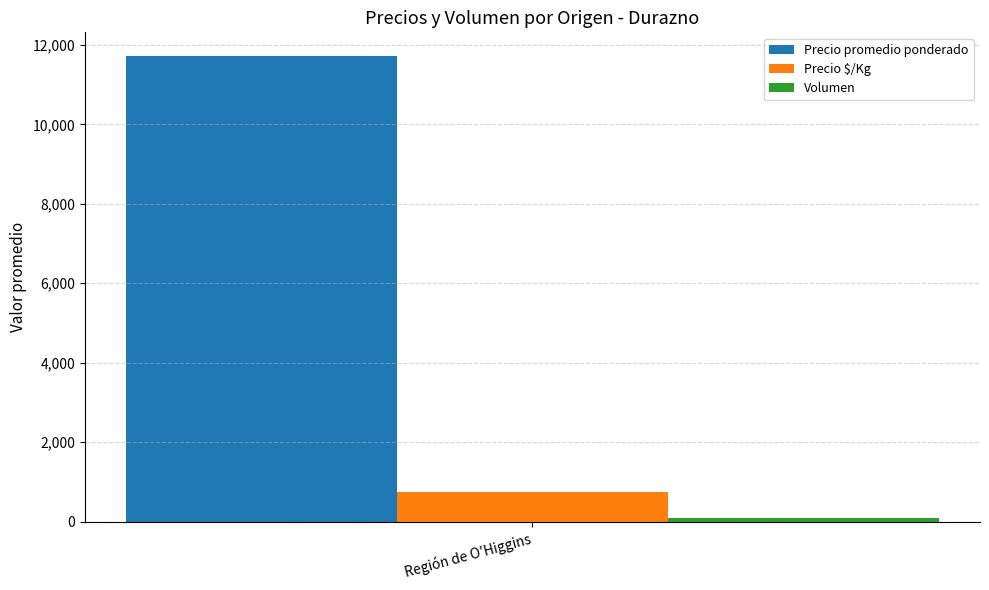

Is it true that Precio $/Kg equals 733.2 at Región de O'Higgins?

True